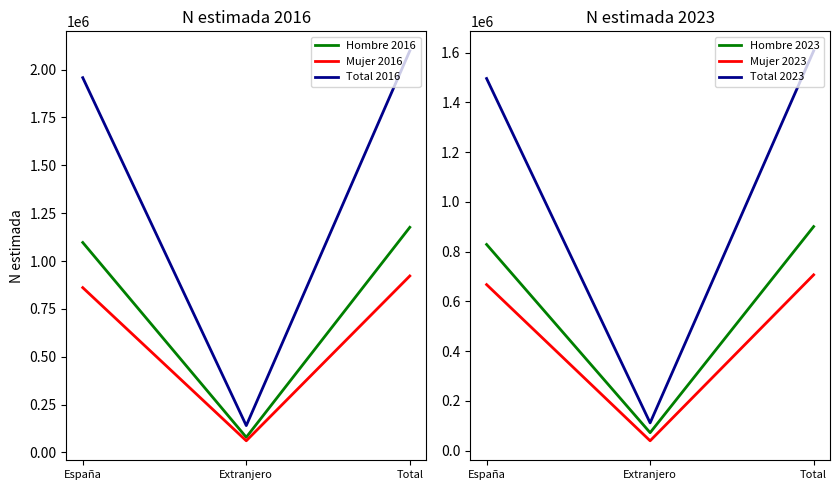

What is the label of the 1st point from the left?

España